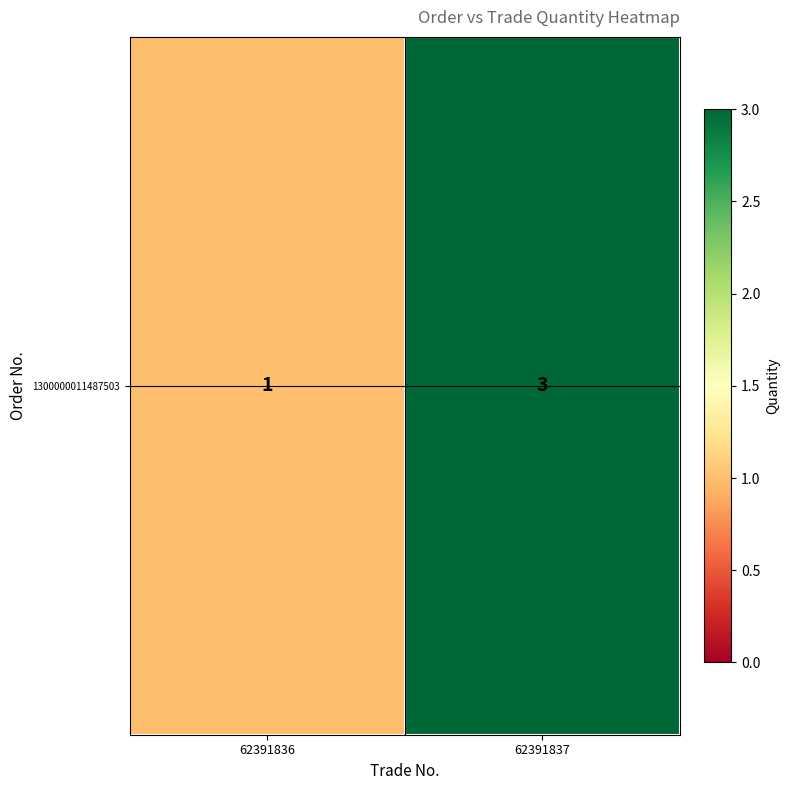

Rank the categories by value from lowest to highest.

62391836, 62391837